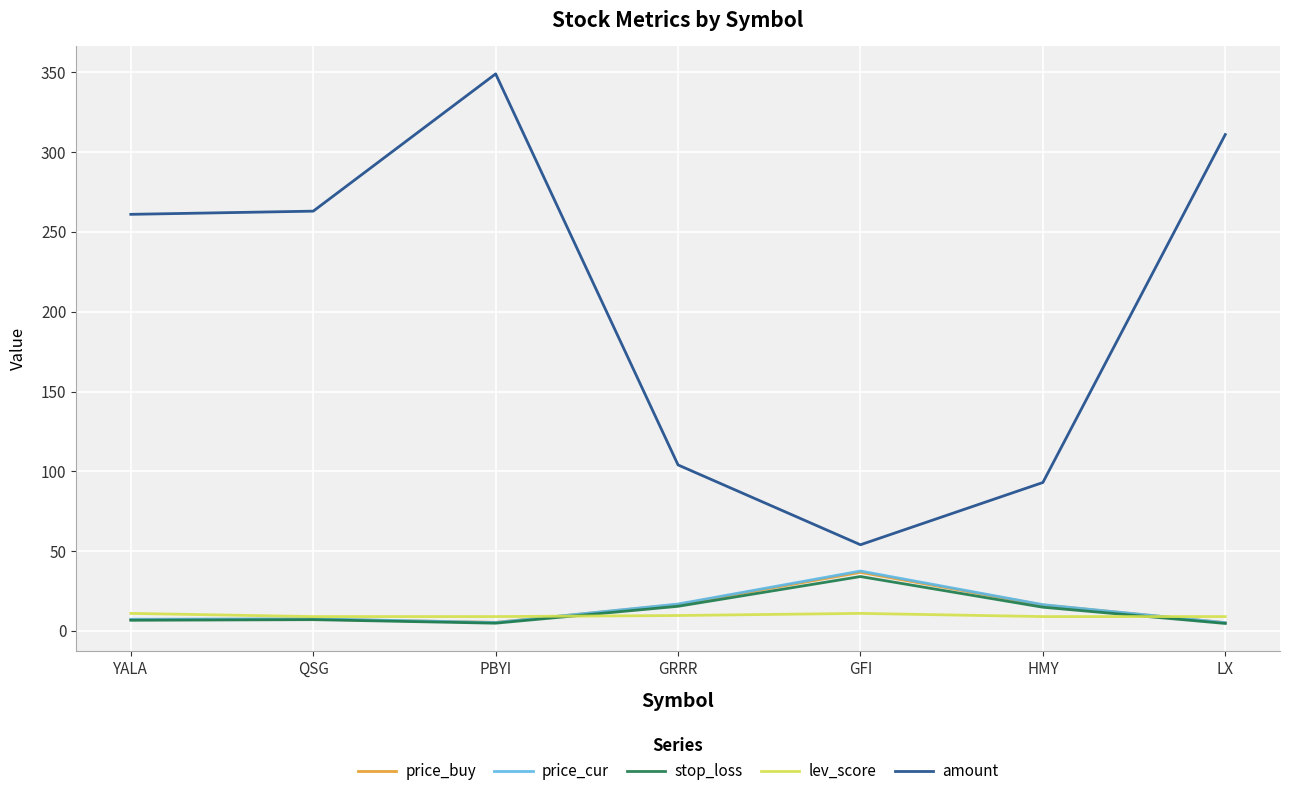

Which series has the largest range (max minus min)?

amount